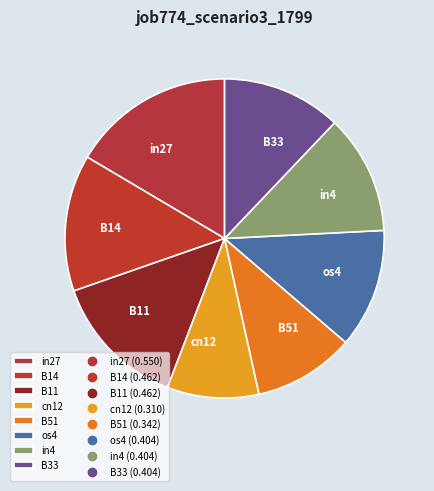

Which slice is the largest?

in27